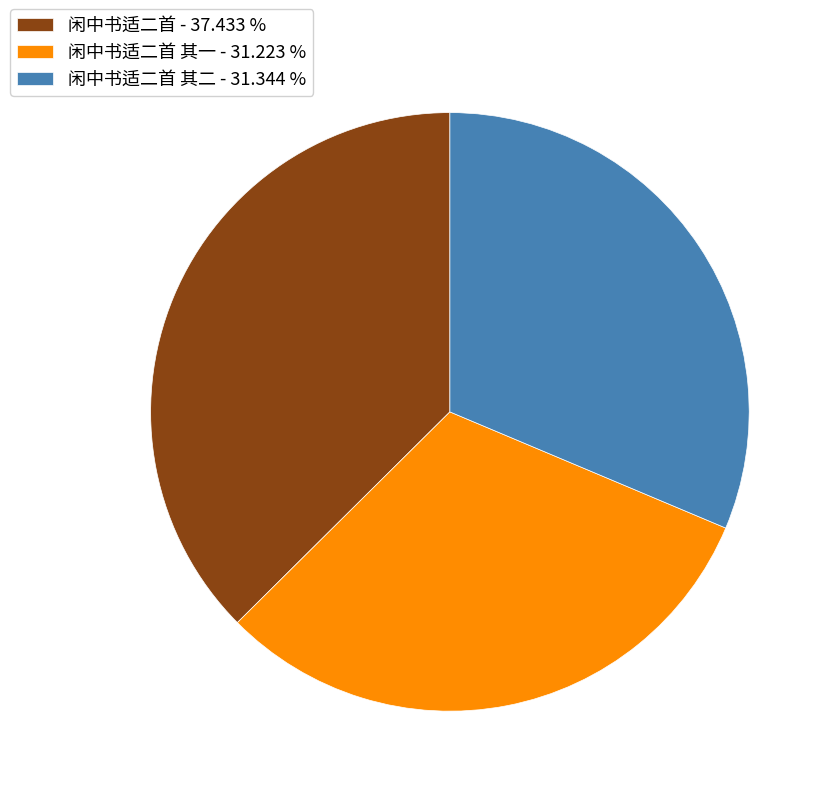

Does any single category account for the majority?

No